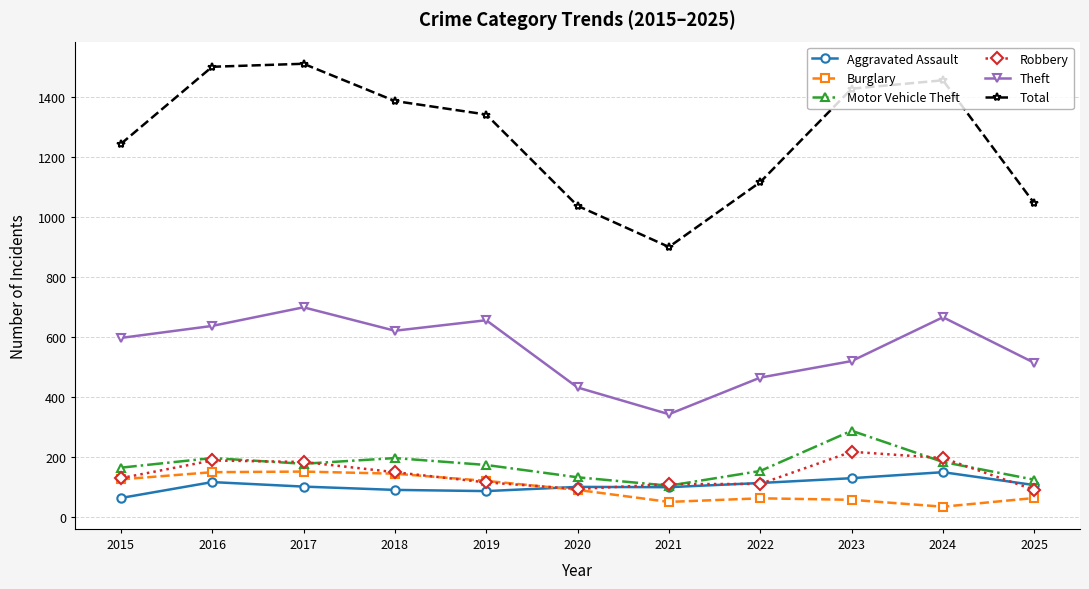

Which series has the largest range (max minus min)?

Total